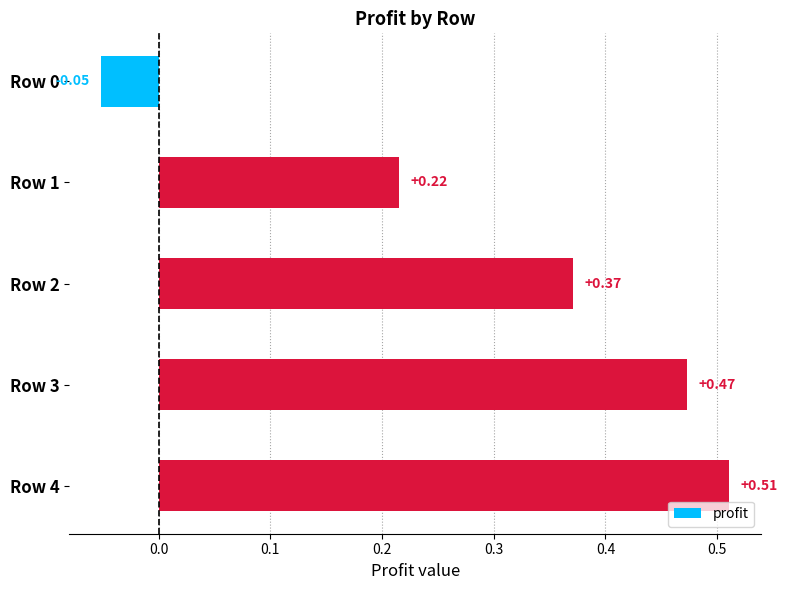

How many negative values are there?

1